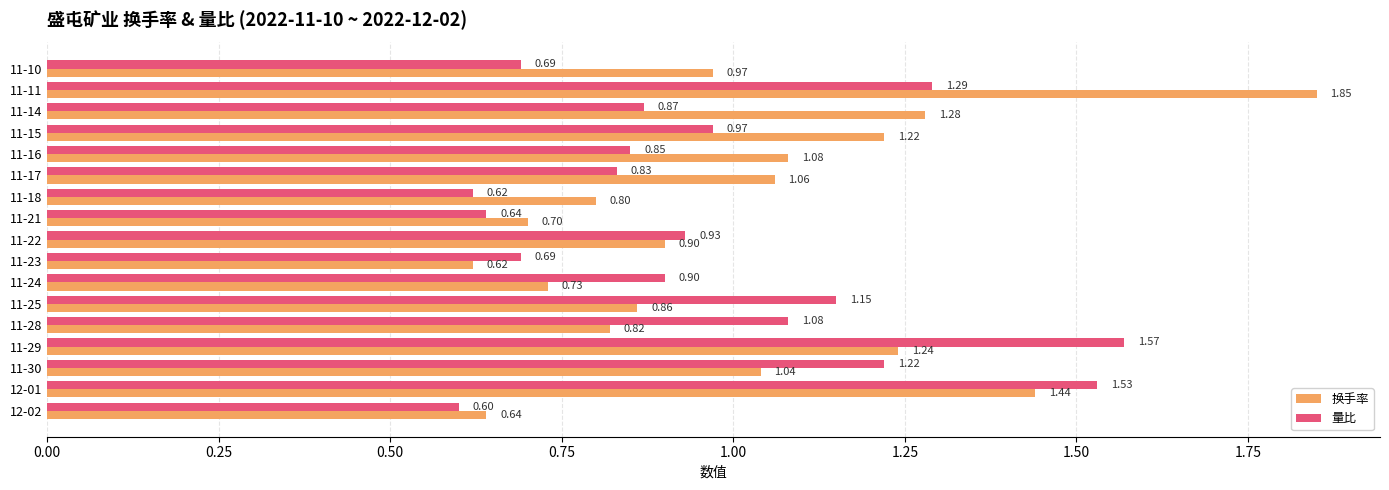

What is the difference between the highest and lowest values at 11-11?

0.6